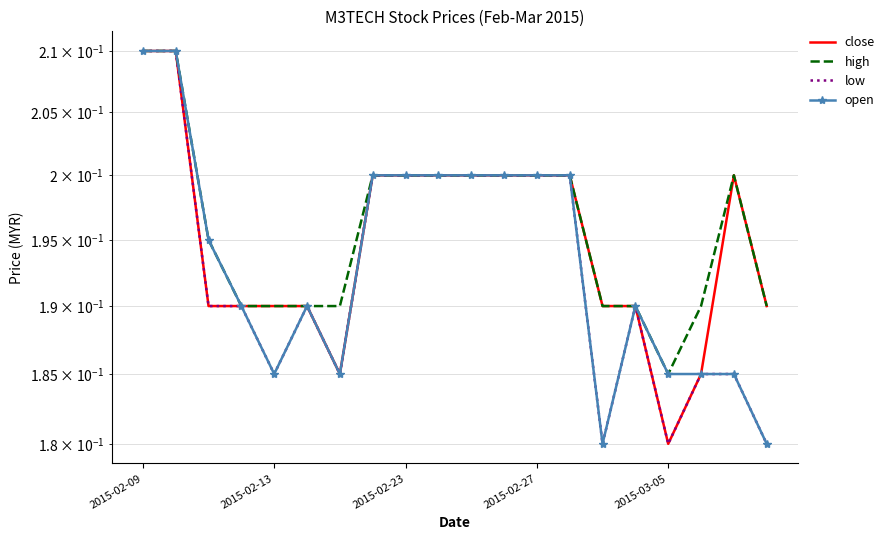

Is the value of open at 2015-02-09 greater than the value of high at 2015-02-27?

Yes